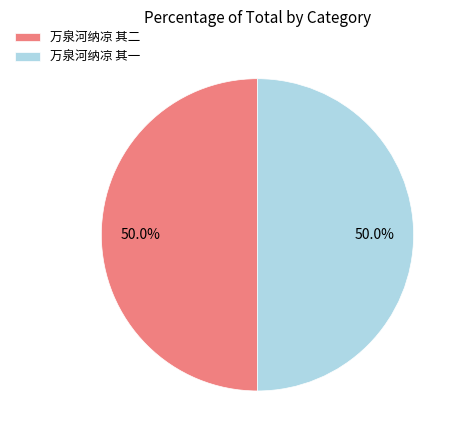

Do 万泉河纳凉 其二 and 万泉河纳凉 其一 together represent more than half of the pie?

Yes